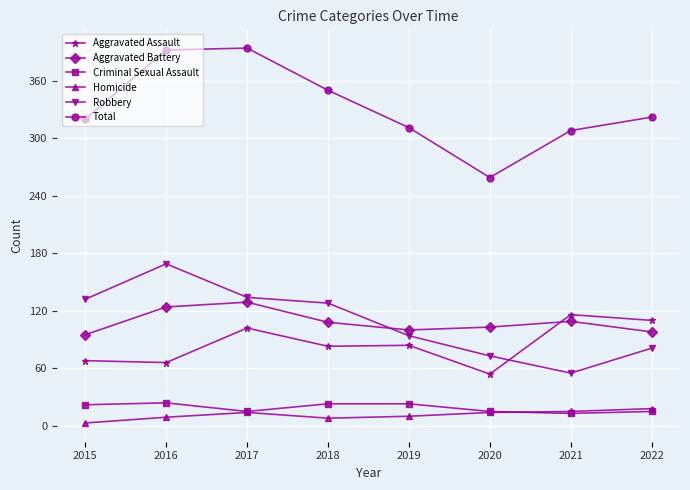

True or false: Total and Aggravated Assault intersect in this chart.

False